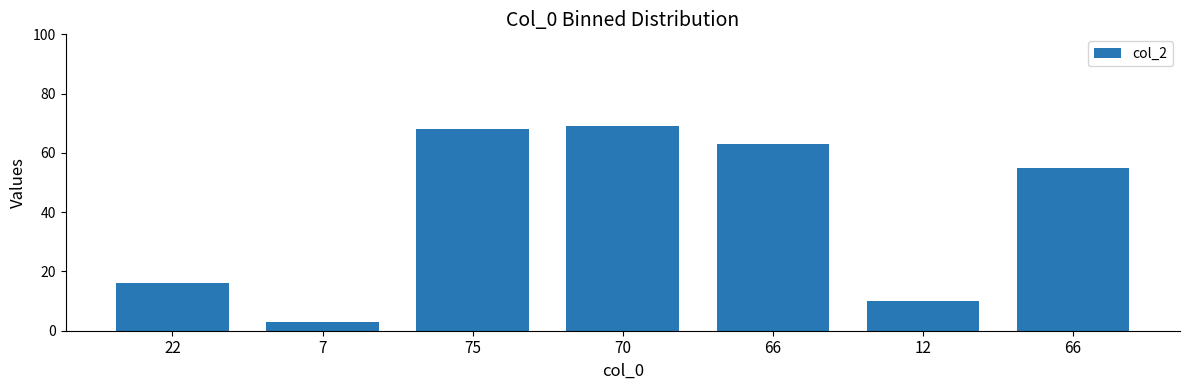

Is it true that the value at 66 is 94?

False